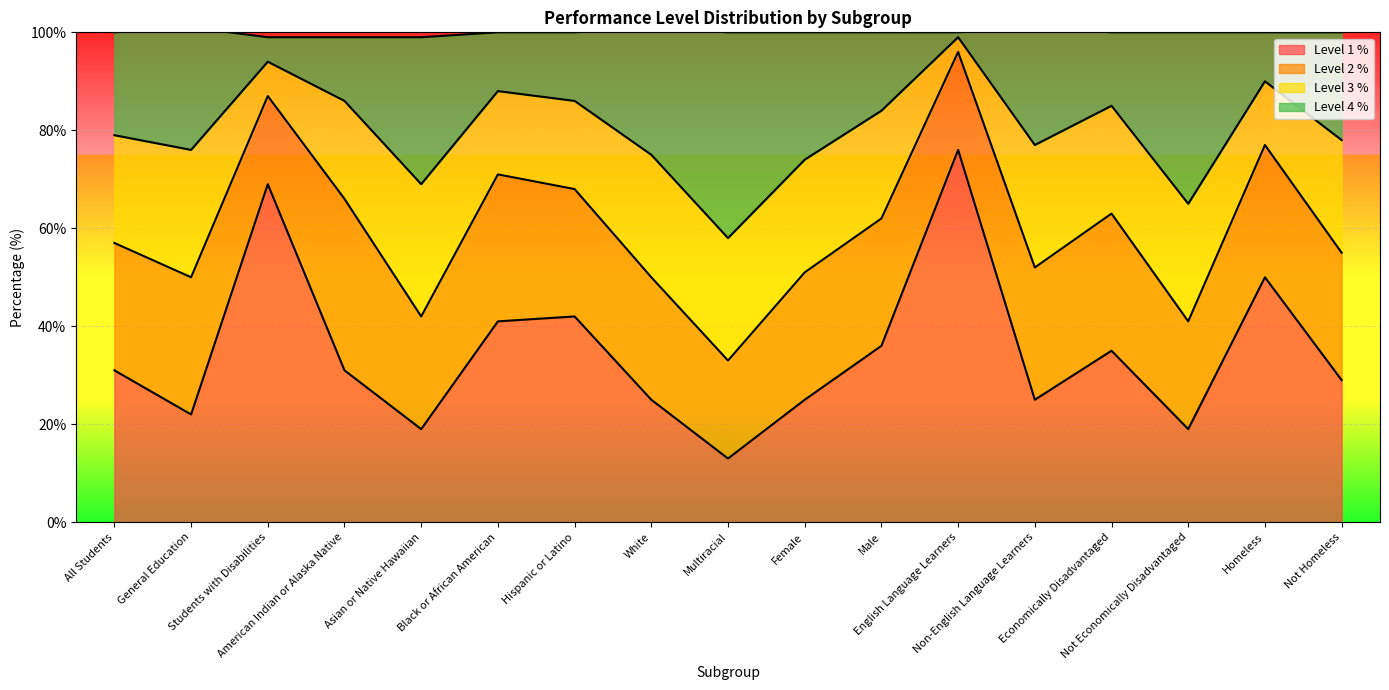

The value of Level 4 % at Multiracial is 37. True or false?

False